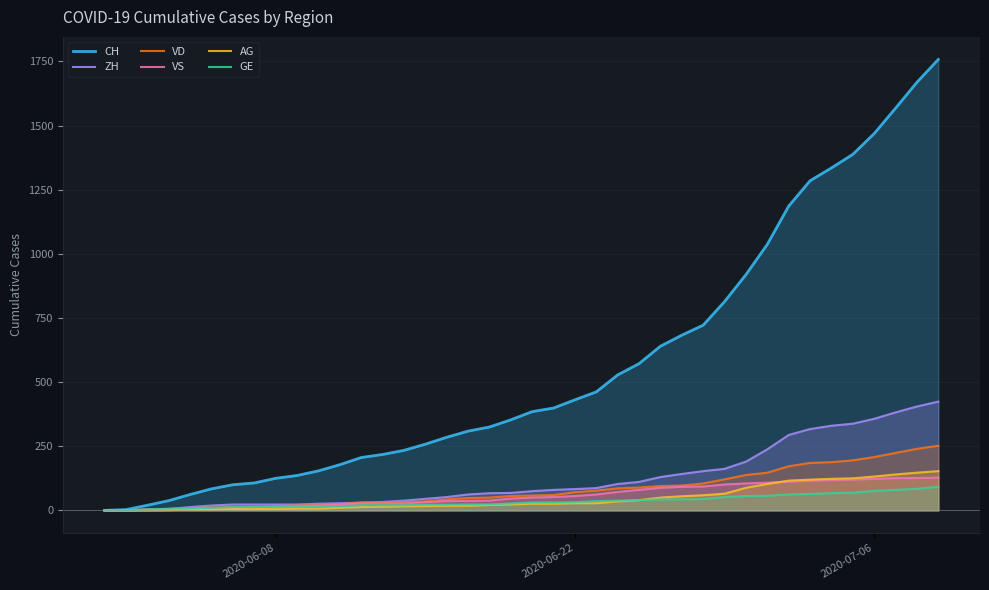

List the series in order of their peak value, lowest first.

GE, VS, AG, VD, ZH, CH